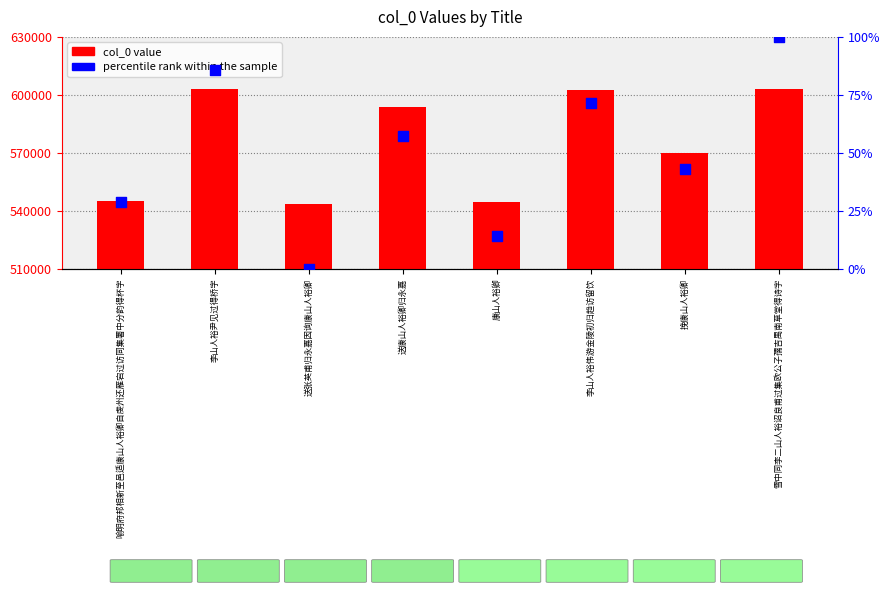

Which series has the widest spread of Y values?

col_0